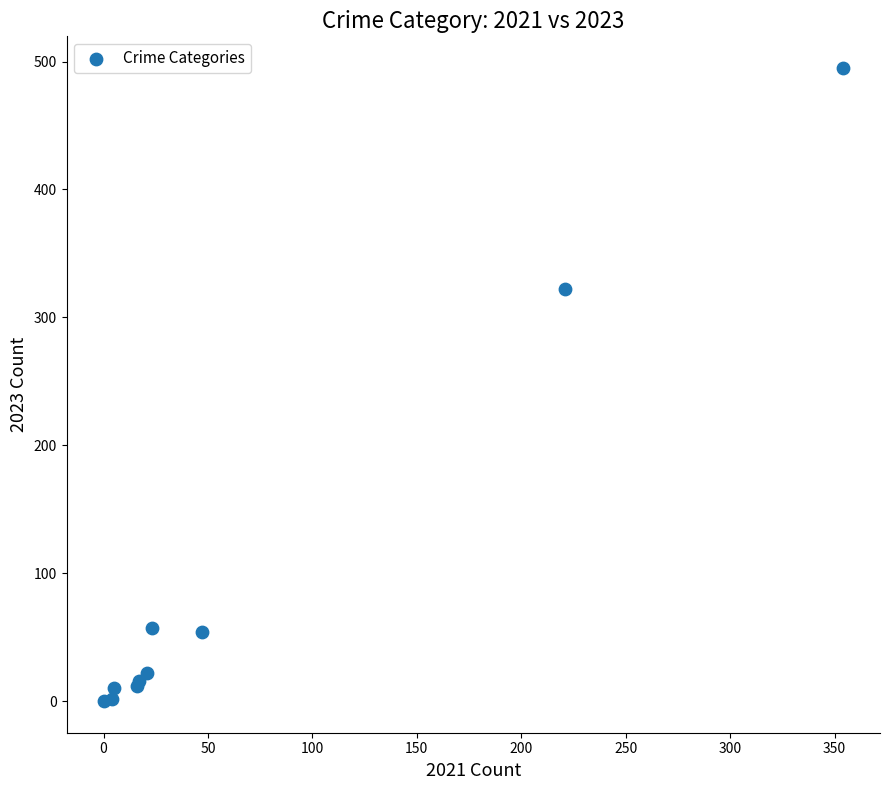

What Y value in the scatter plot is closest to 247?

322